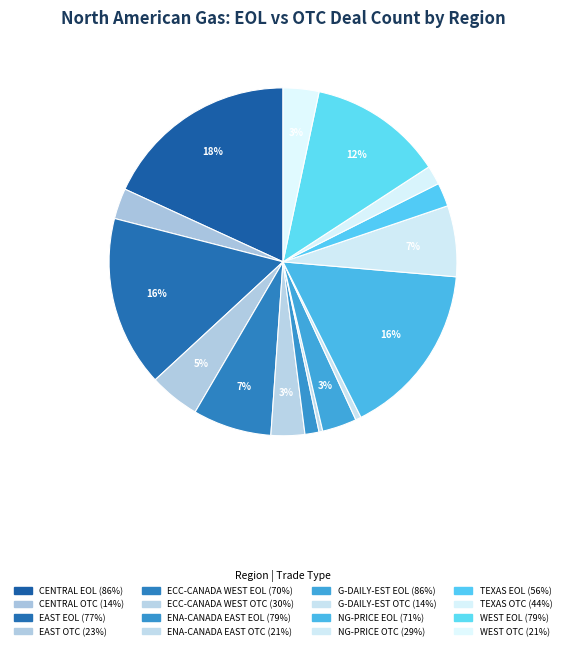

How many slices are in this pie chart?

16